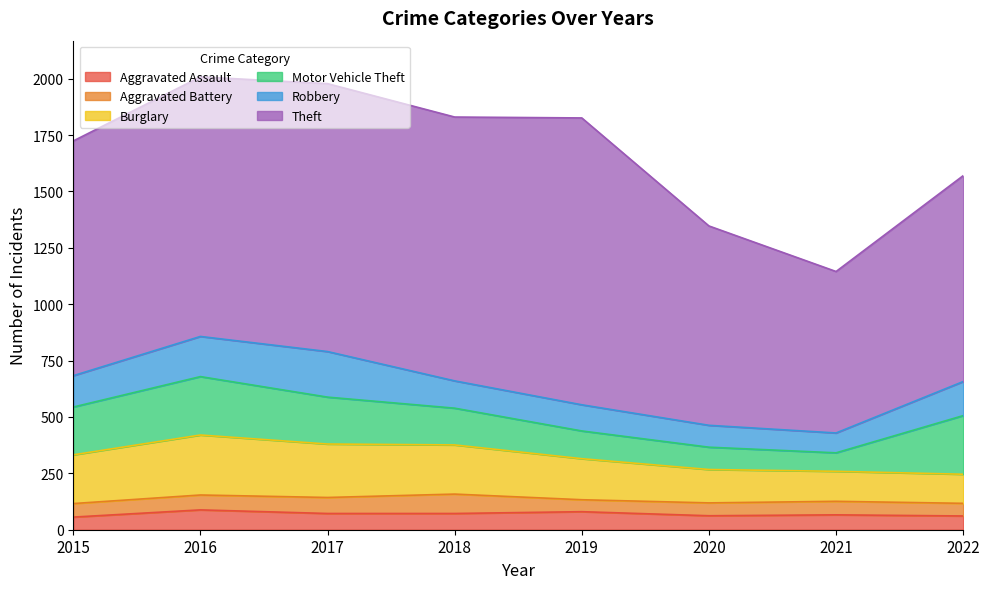

At which label does Aggravated Assault first exceed 72?

2016